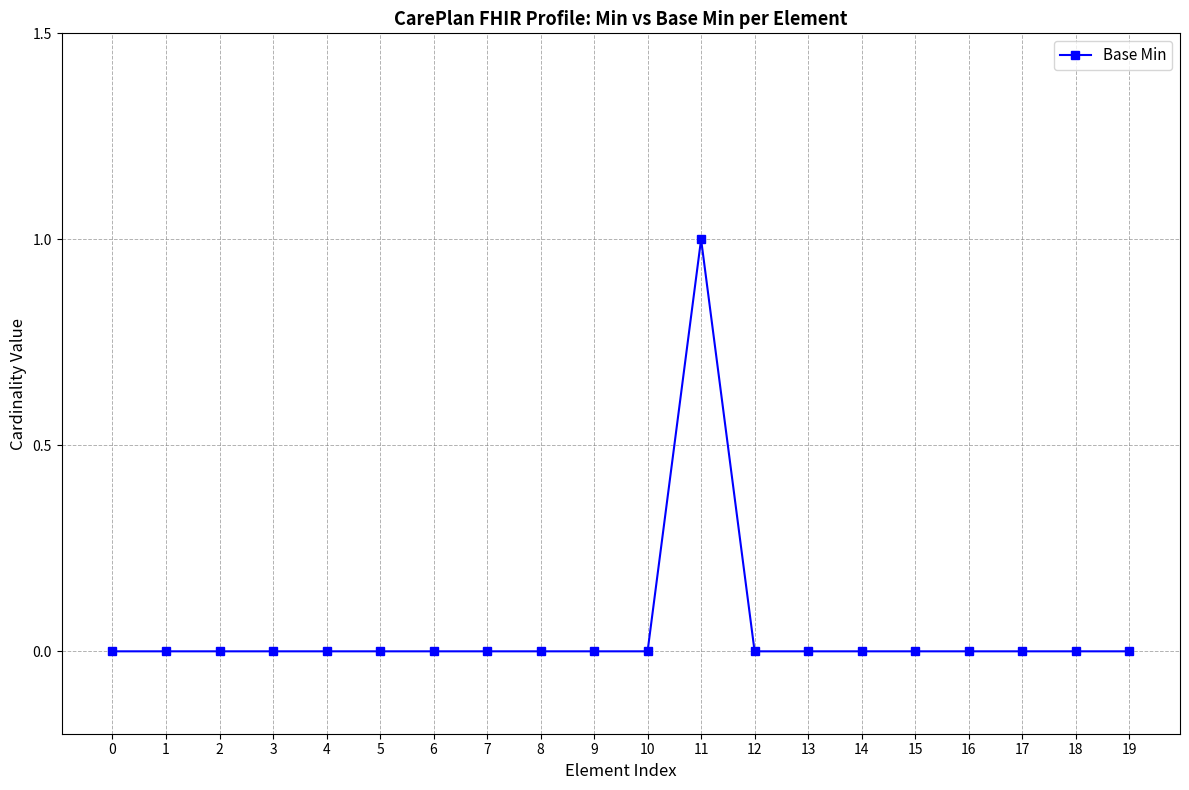

Reading left to right, what are all the values shown in this chart?

0=0	1=0	2=0	3=0	4=0	5=0	6=0	7=0	8=0	9=0	10=0	11=1	12=0	13=0	14=0	15=0	16=0	17=0	18=0	19=0